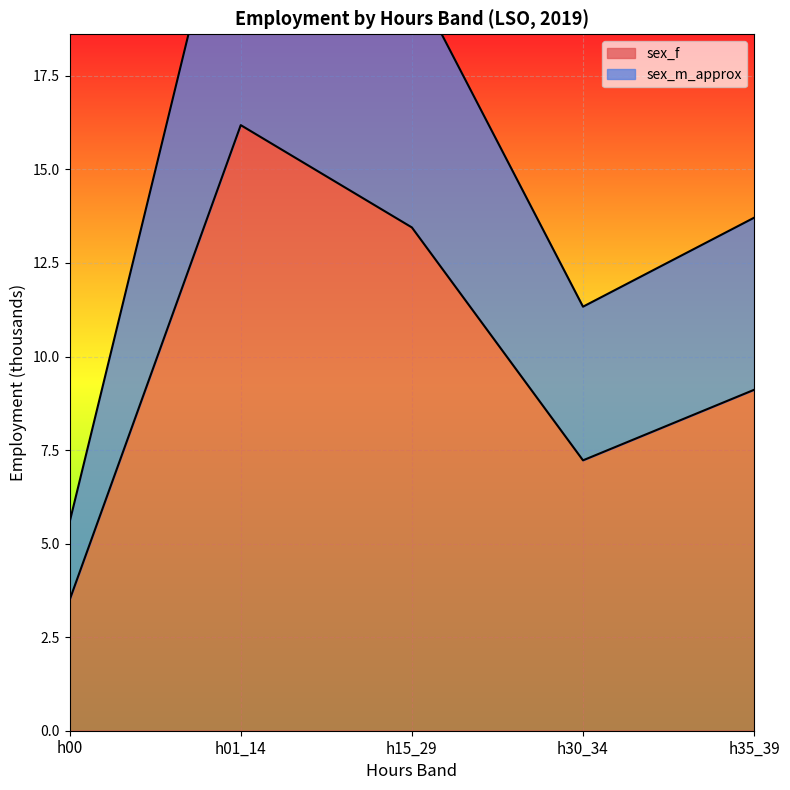

Is the value of sex_m_approx at h00 greater than the value of sex_f at h30_34?

No